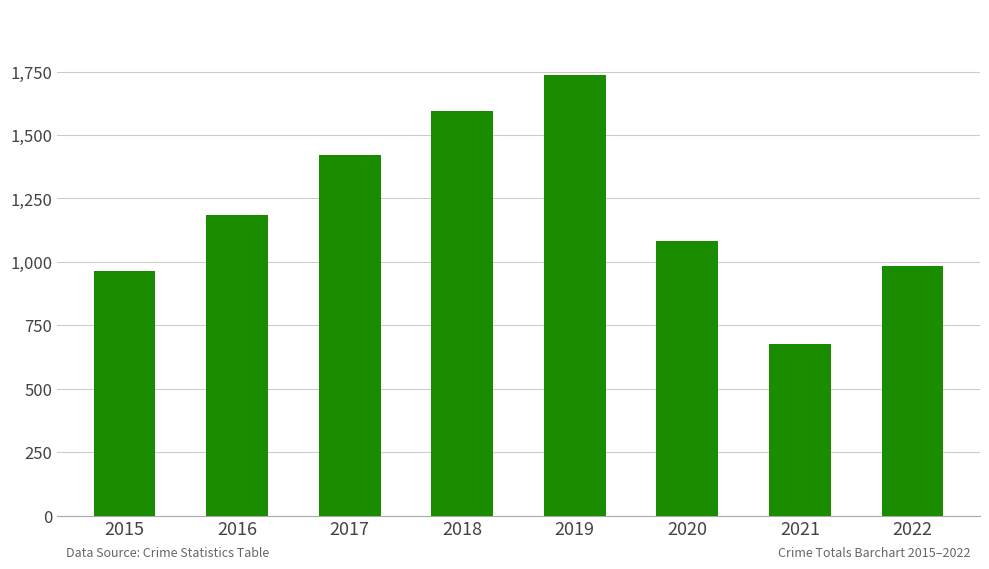

Reading right to left, extract all data points from this chart.

2022=983	2021=677	2020=1081	2019=1735	2018=1596	2017=1420	2016=1183	2015=964